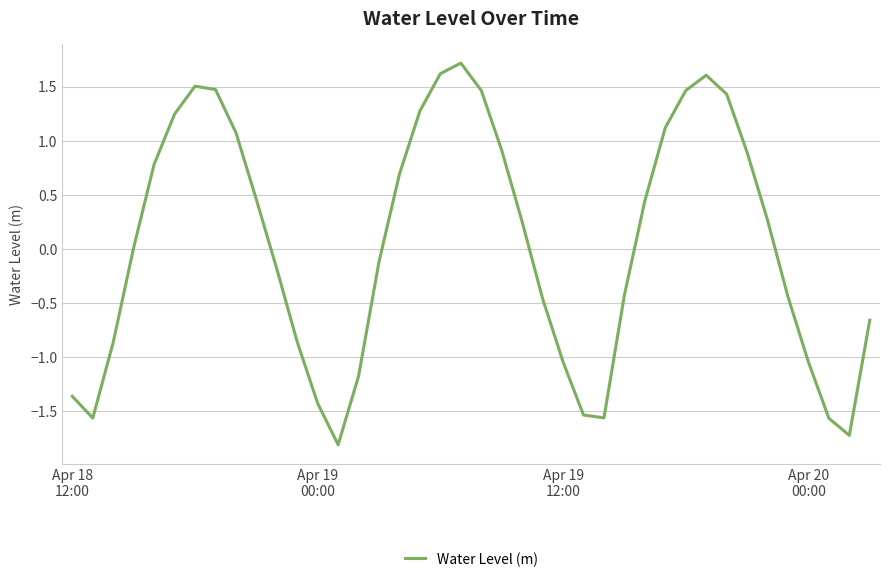

What is the maximum value shown in the chart?

1.7